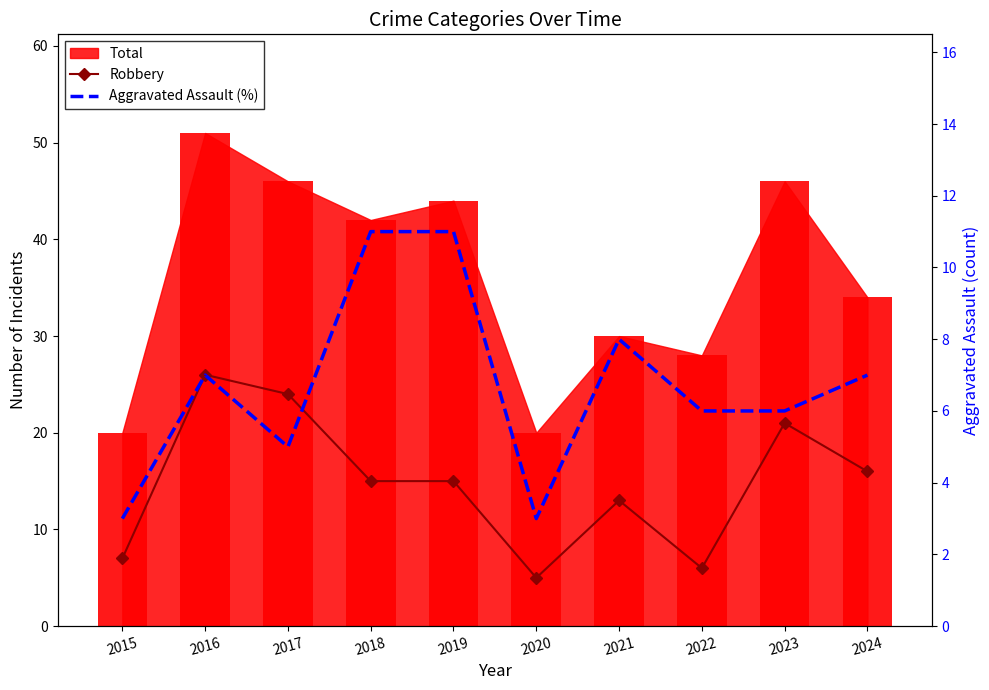

Where is Aggravated Assault (%) nearest to the value 7?

2016